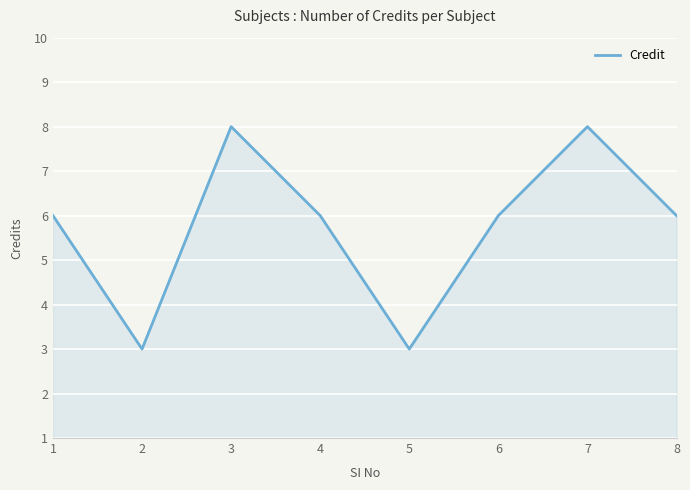

How many interior local peaks (higher than both neighbors) does the data have?

2